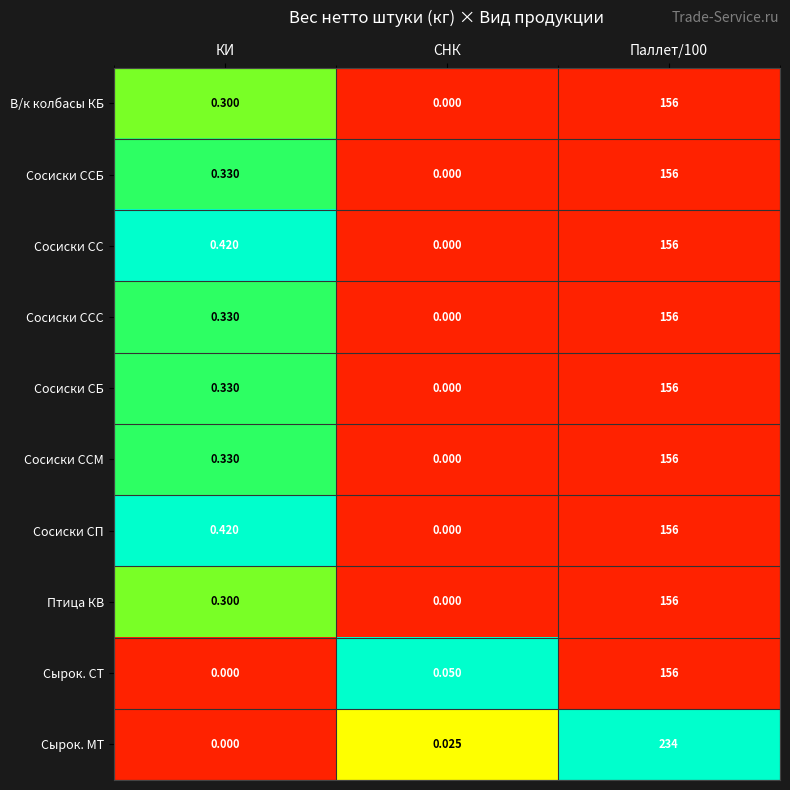

At which label does Сосиски СБ reach its minimum?

СНК